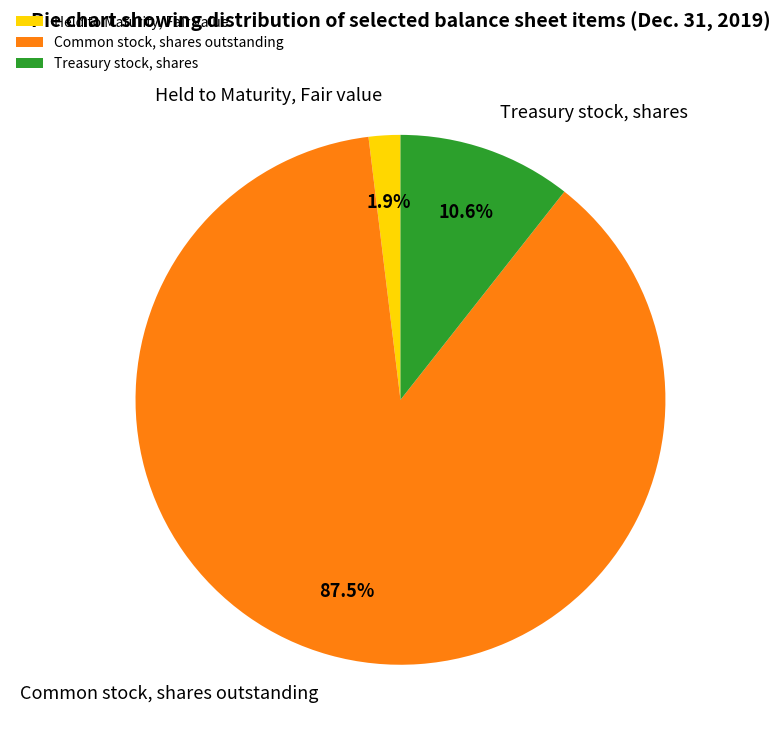

Which slice is the smallest?

Held to Maturity, Fair value